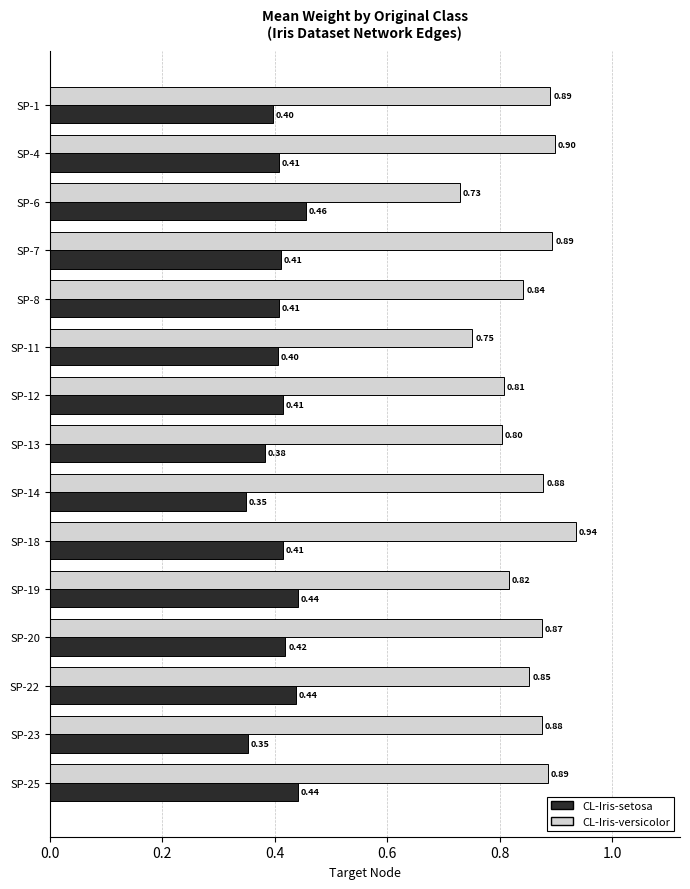

At which label does CL-Iris-versicolor reach its peak?

SP-18